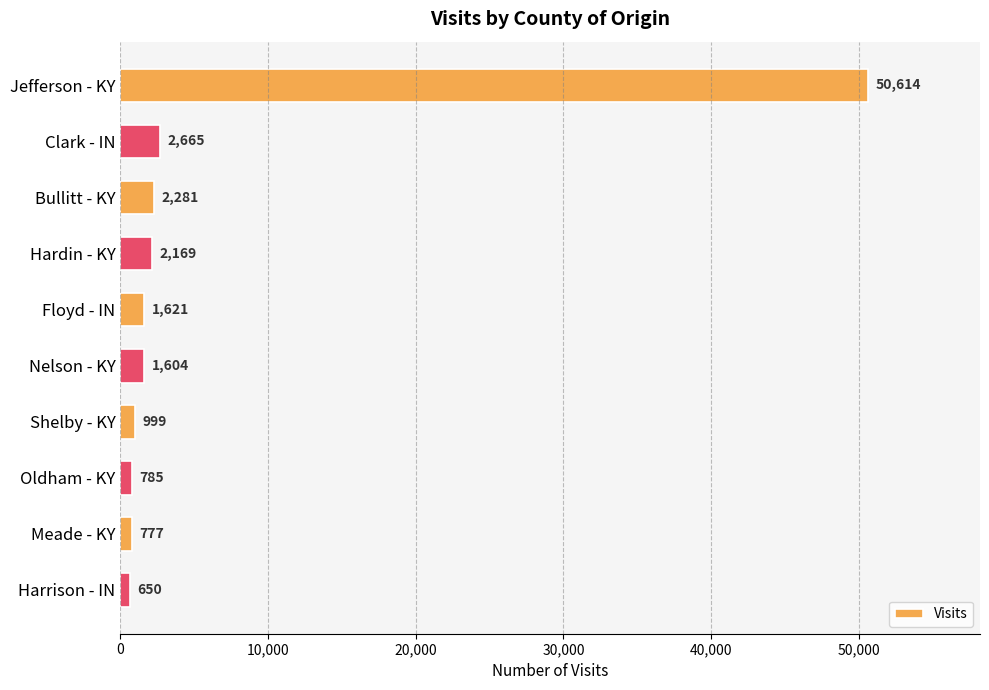

What is the change in value from Jefferson - KY to Meade - KY?

-49837